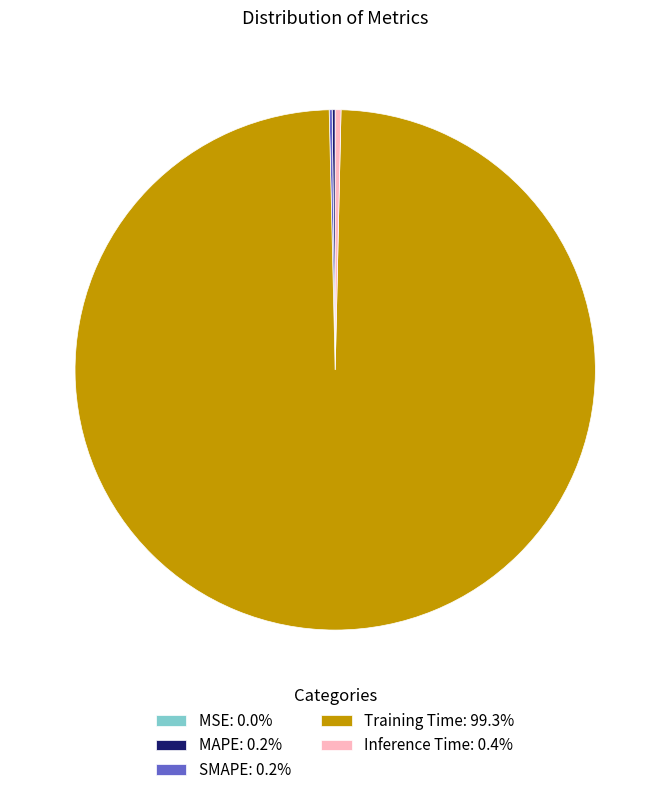

Is the sum of Training Time: 99.3% and Inference Time: 0.4% greater than half?

Yes